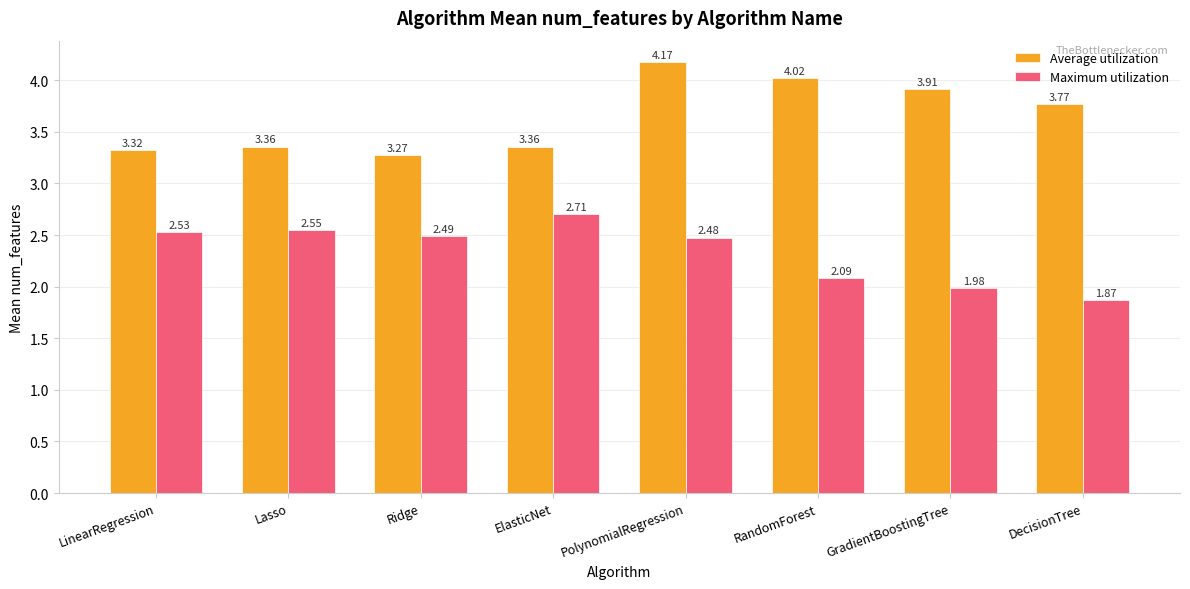

What is the label of the 3rd bar from the right?

RandomForest